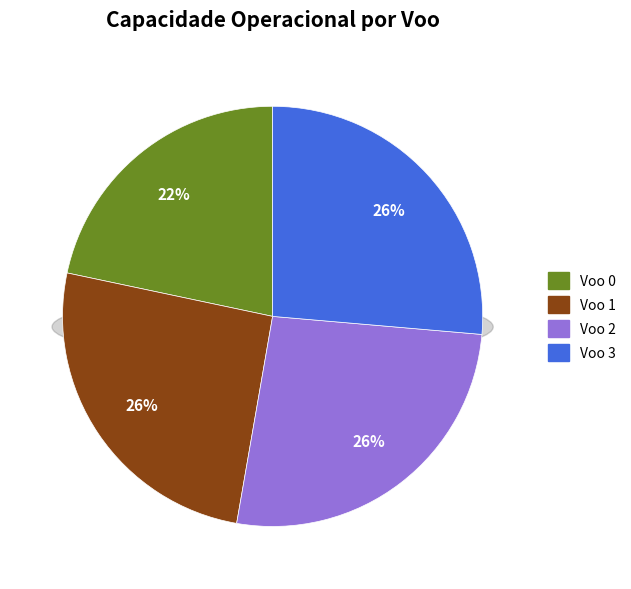

To the nearest percent, what percentage of the pie is Voo 2?

26%